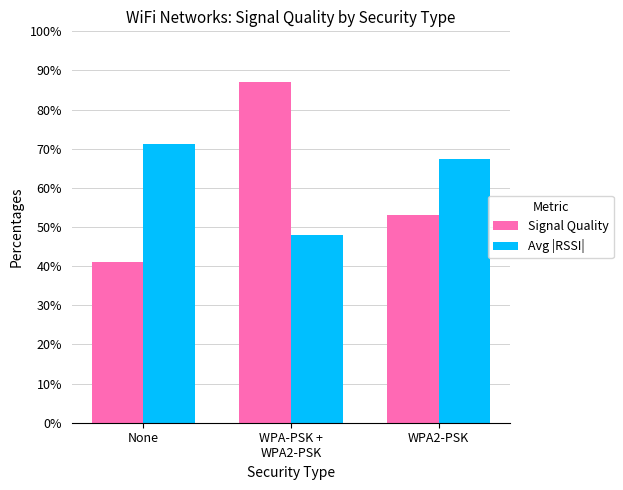

How many data points in Signal Quality are less than 53?

1